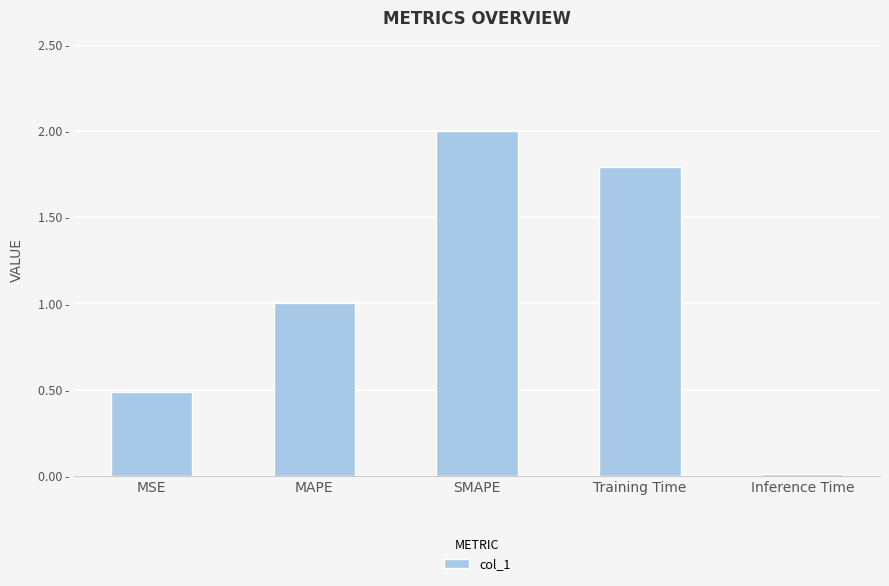

The chart shows a value of 0.8 at MSE. True or false?

False